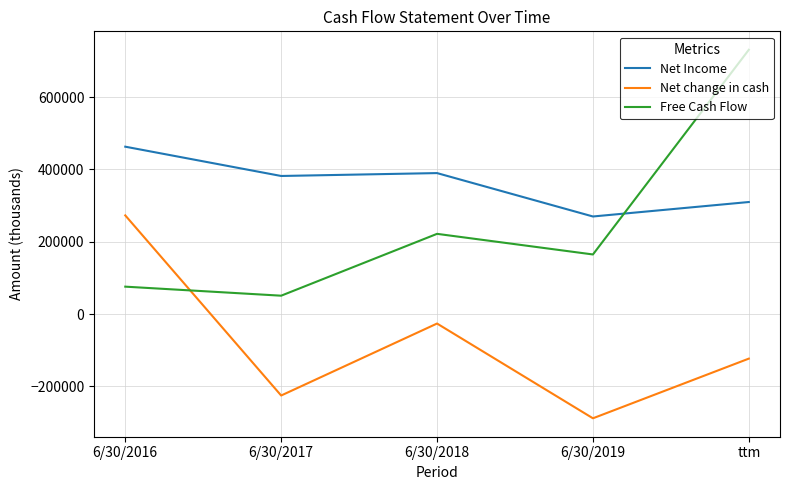

True or false: Net Income and Net change in cash cross at least once.

False